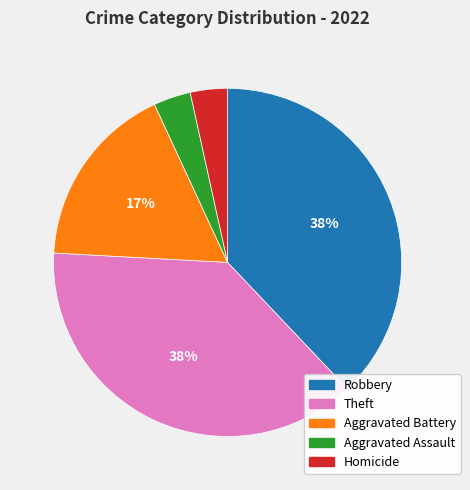

Does Aggravated Battery account for over 50% of the chart?

No